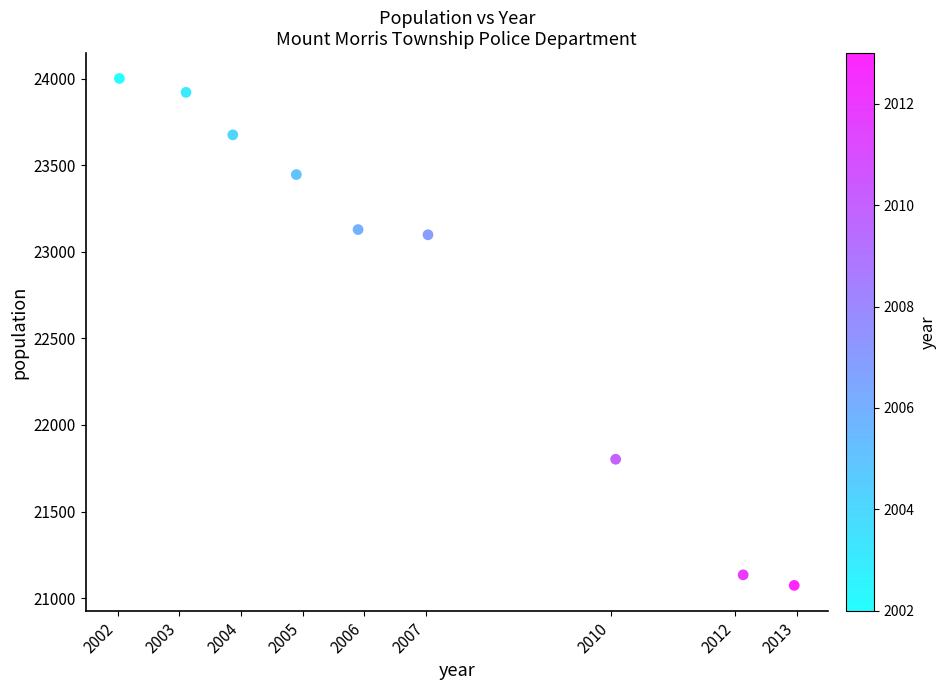

What is the range of X values (max minus min)?

10.9